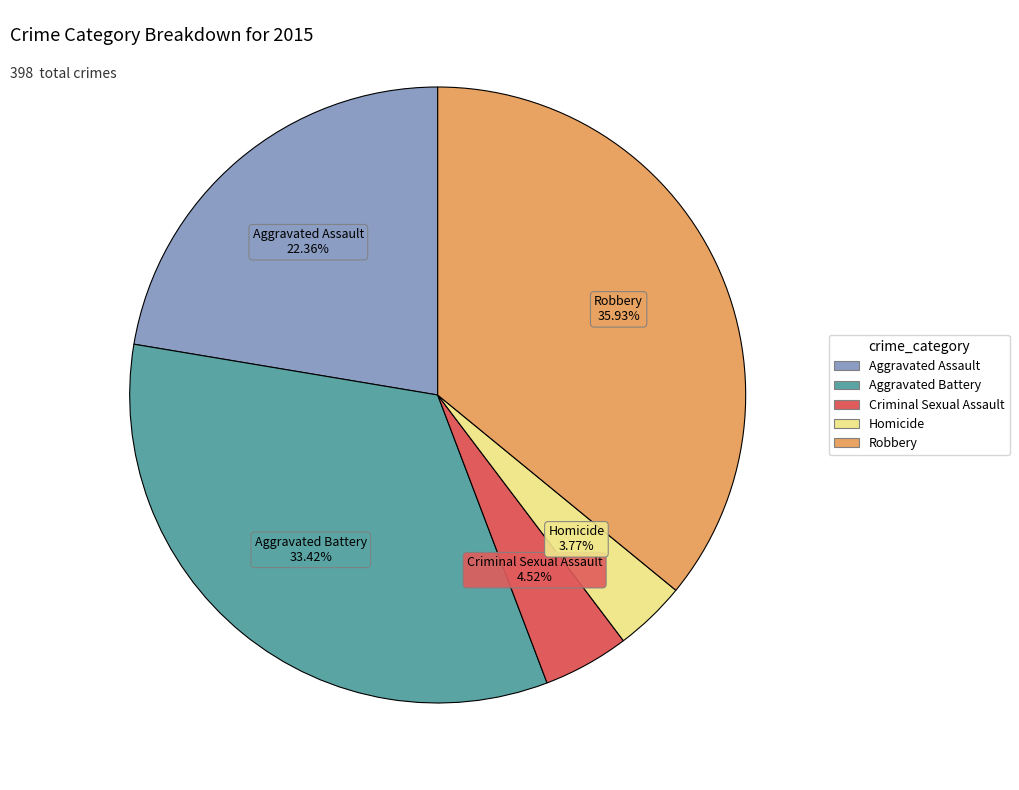

What is the largest slice in the pie chart?

Robbery